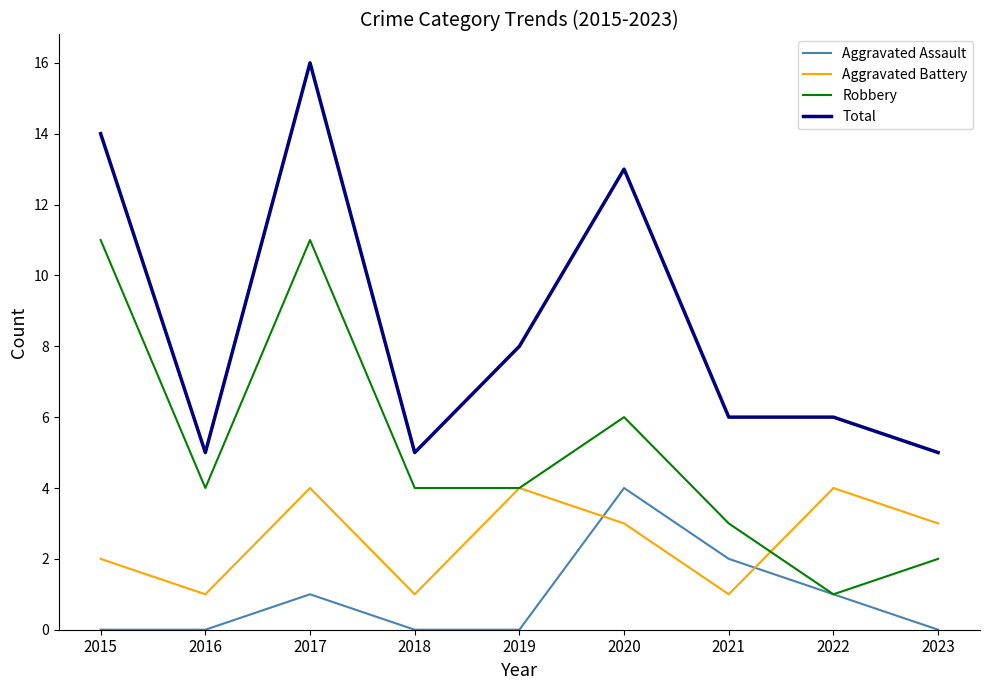

What is the spread (max minus min) of values at 2017?

15